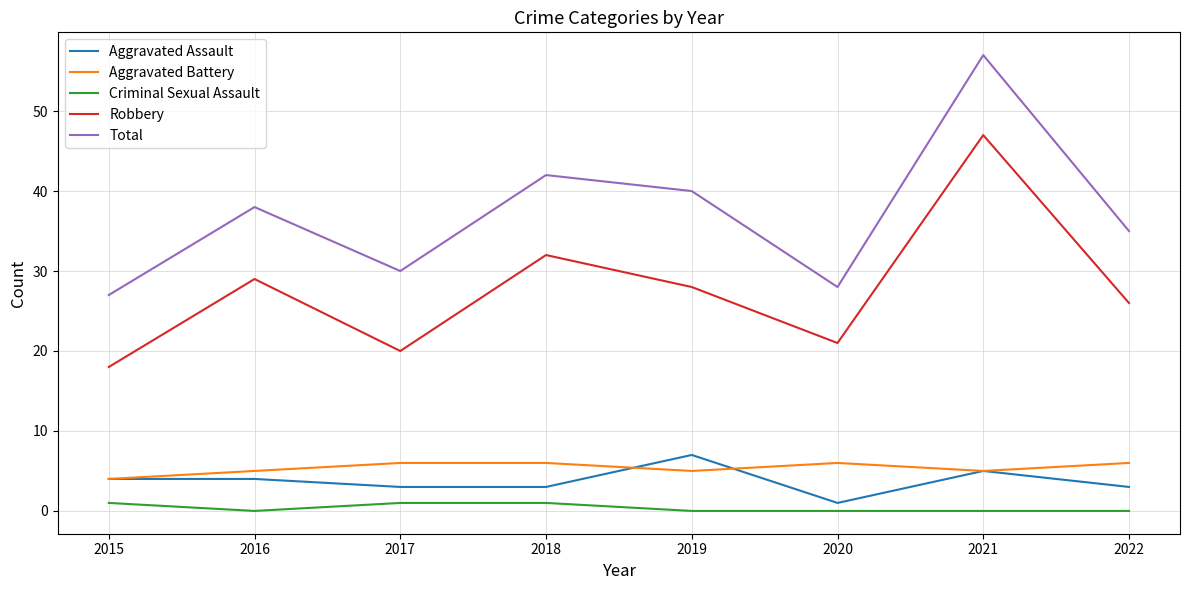

What is the difference between the maximum and minimum values in the Total series?

30